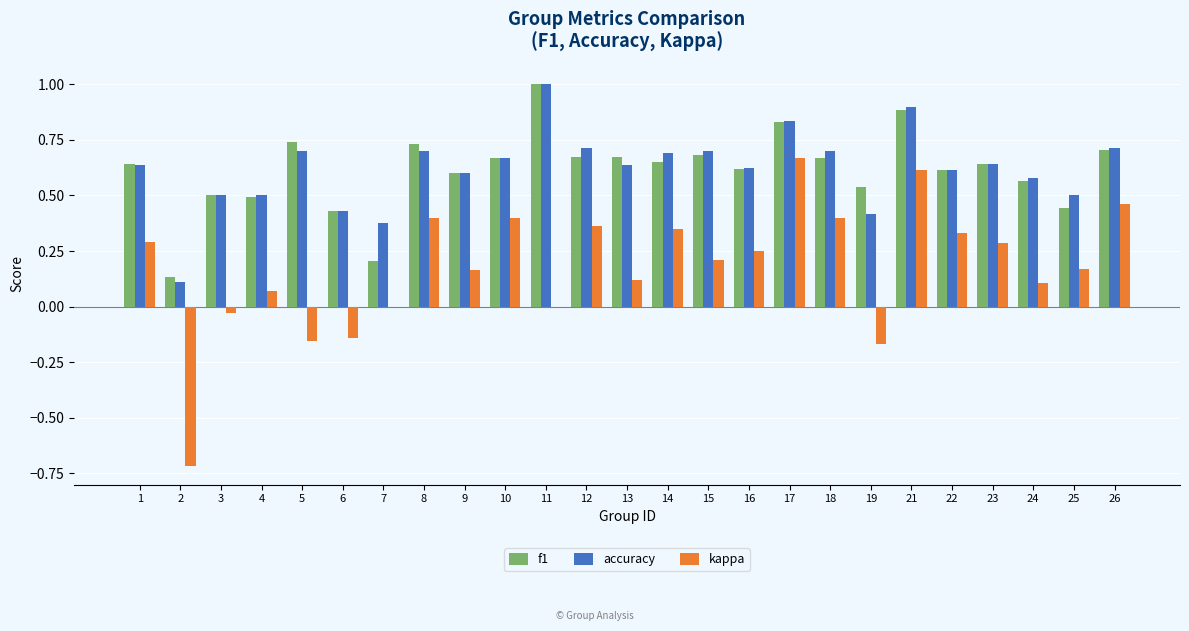

The kappa series shows 0.6 at 21. True or false?

True